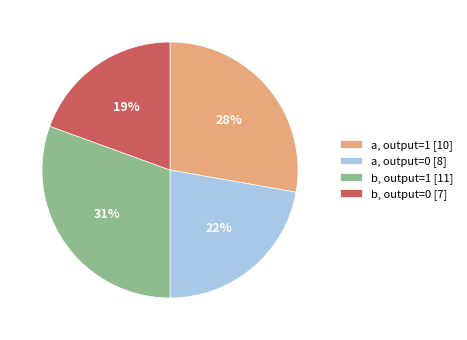

Rank the categories by value from lowest to highest.

b, output=0 [7], a, output=0 [8], a, output=1 [10], b, output=1 [11]